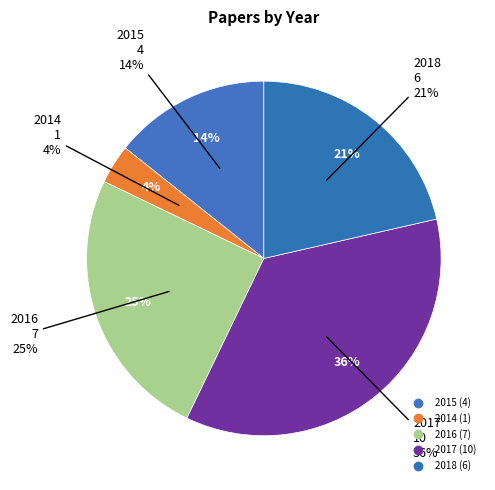

What is the change in value from 2016 to 2017?

+3